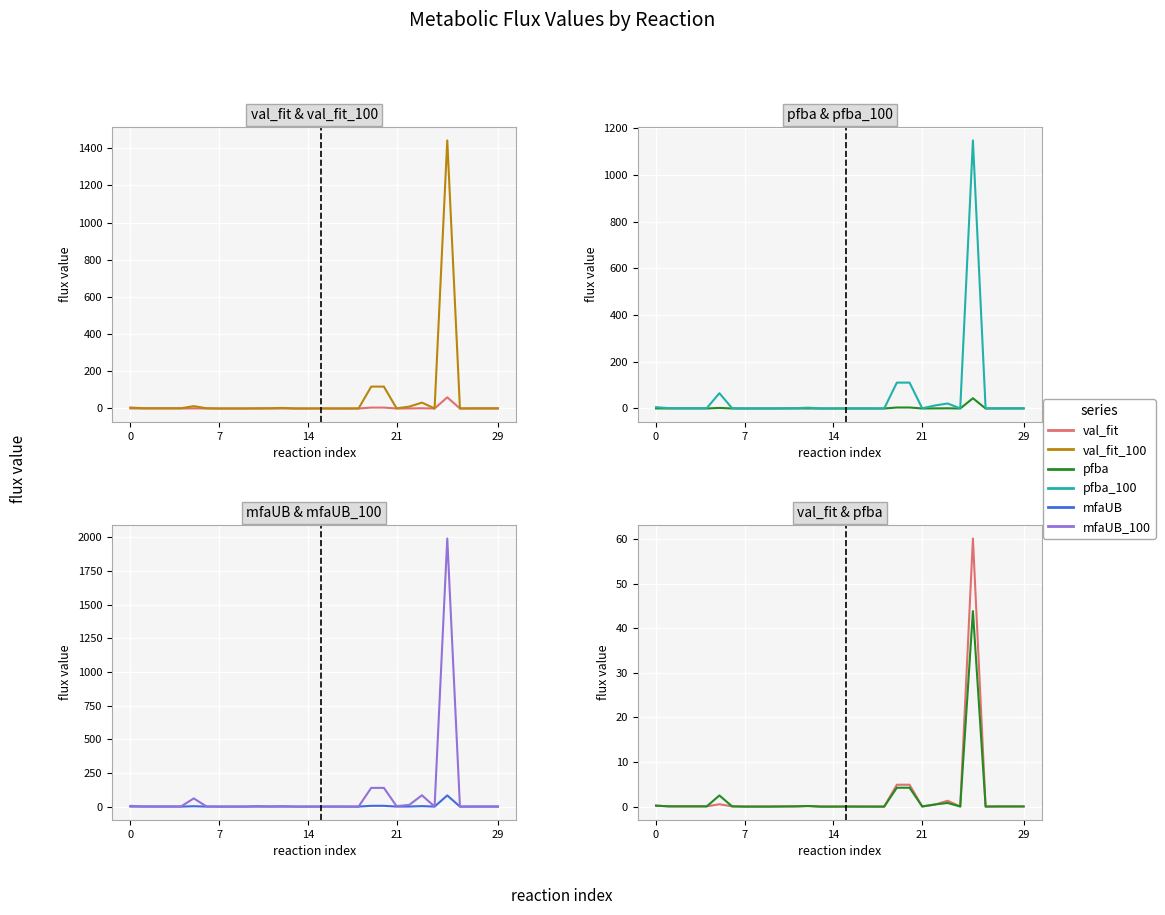

The value of mfaUB at 19 is 5.8. True or false?

True